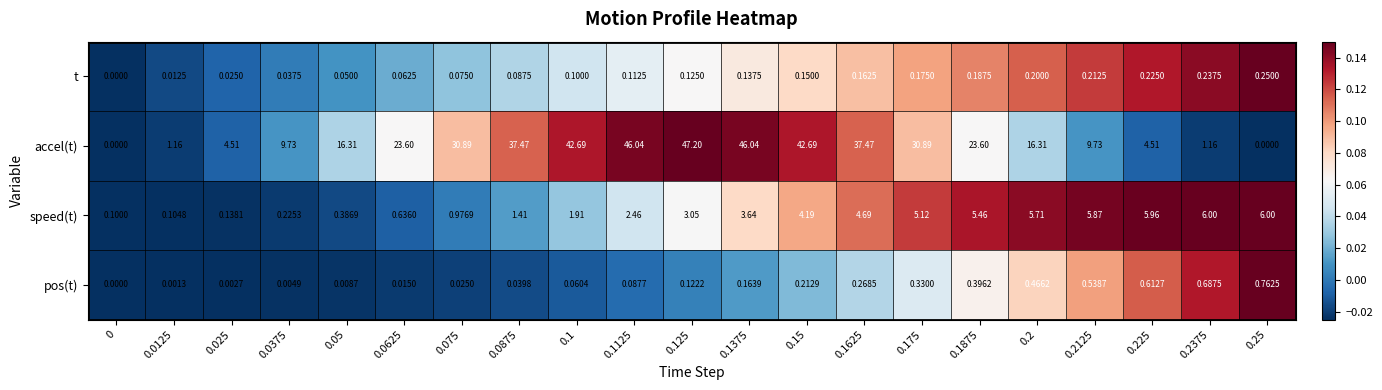

Which series has the largest range (max minus min)?

accel(t)